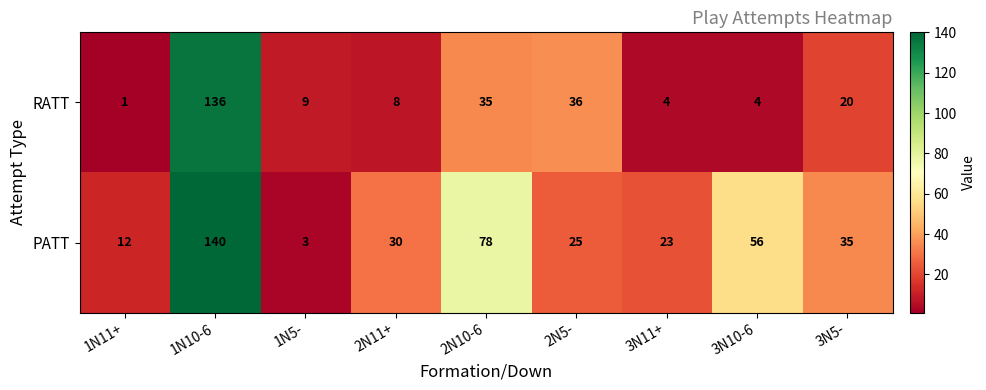

The RATT series shows 7 at 3N11+. True or false?

False